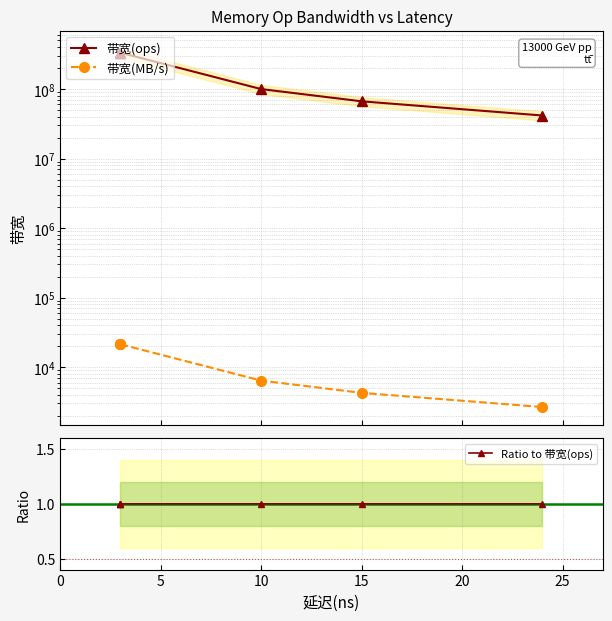

True or false: Ratio to 带宽(ops) and 带宽(ops) intersect in this chart.

False